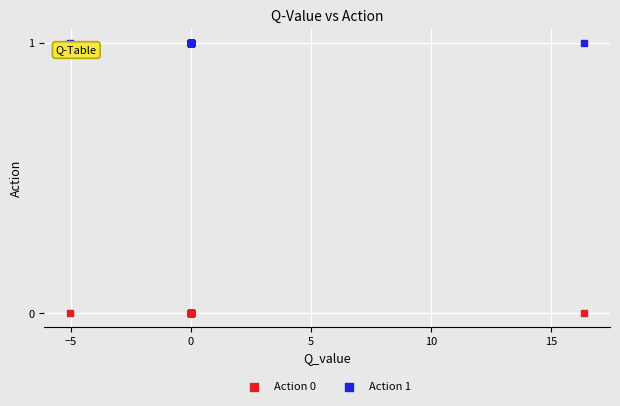

Which series contains the lowest Y value?

Action 0